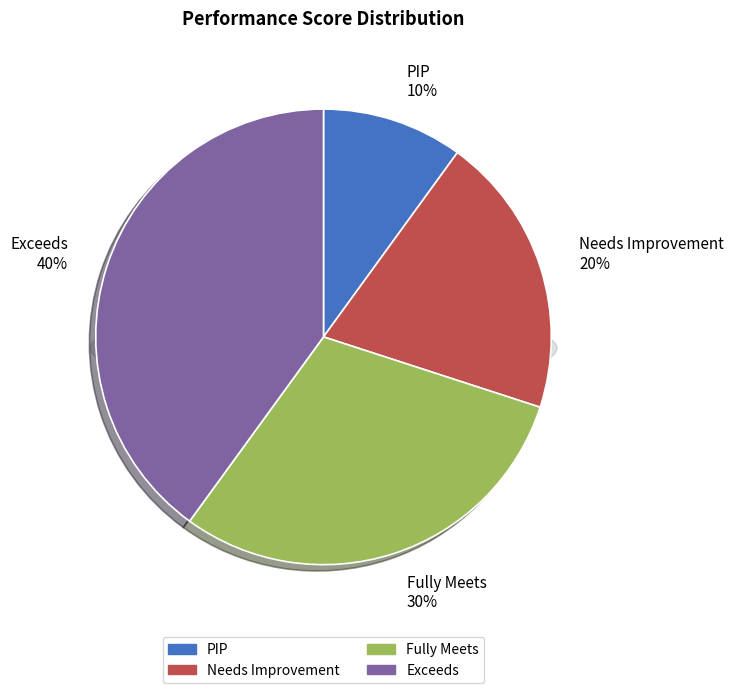

Which category has the smallest portion of the pie?

PIP